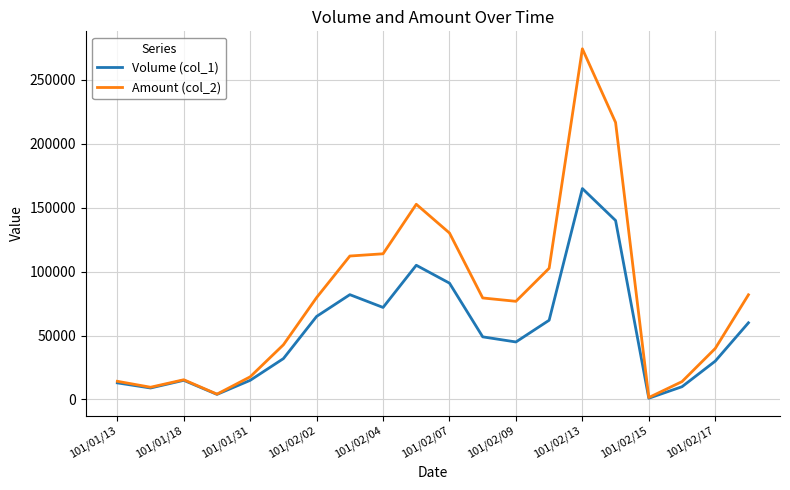

Count the number of data series in this chart.

2